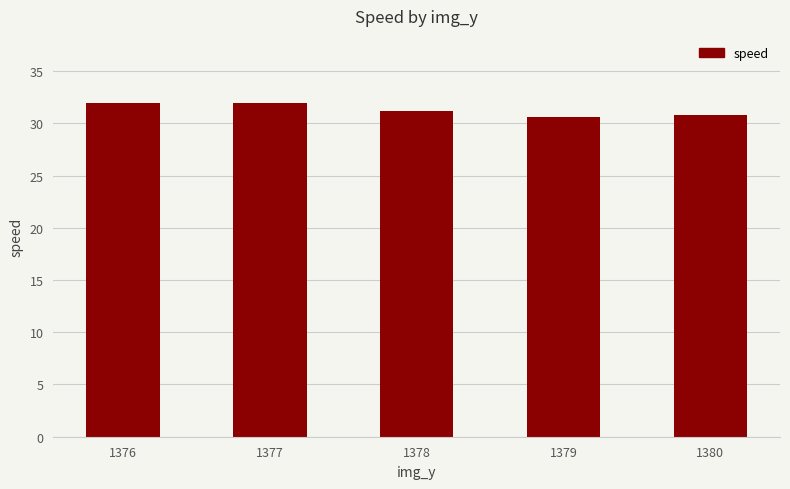

Count the number of data series in this chart.

1